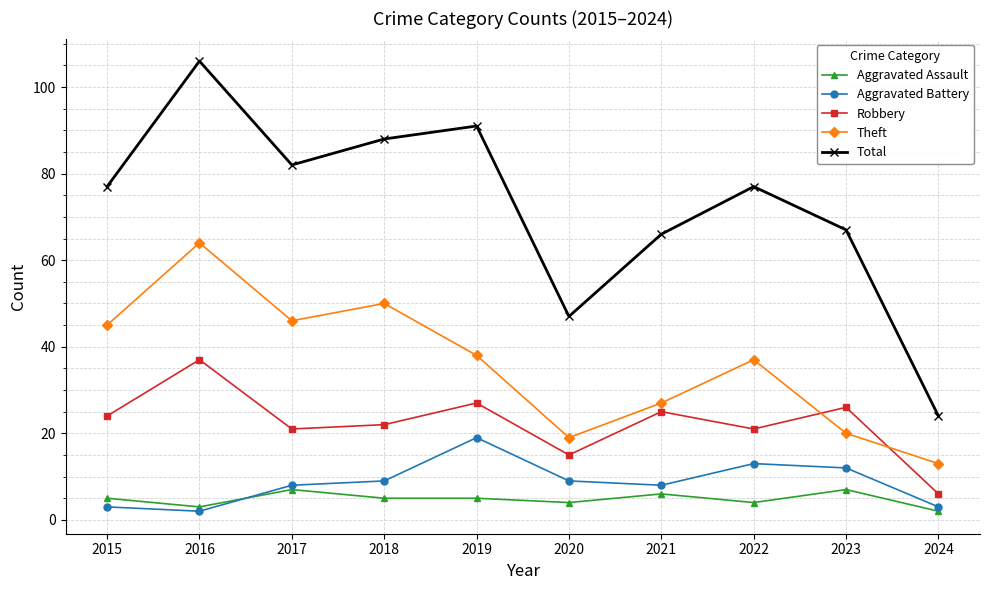

True or false: Total has a value of 47 at 2020.

True